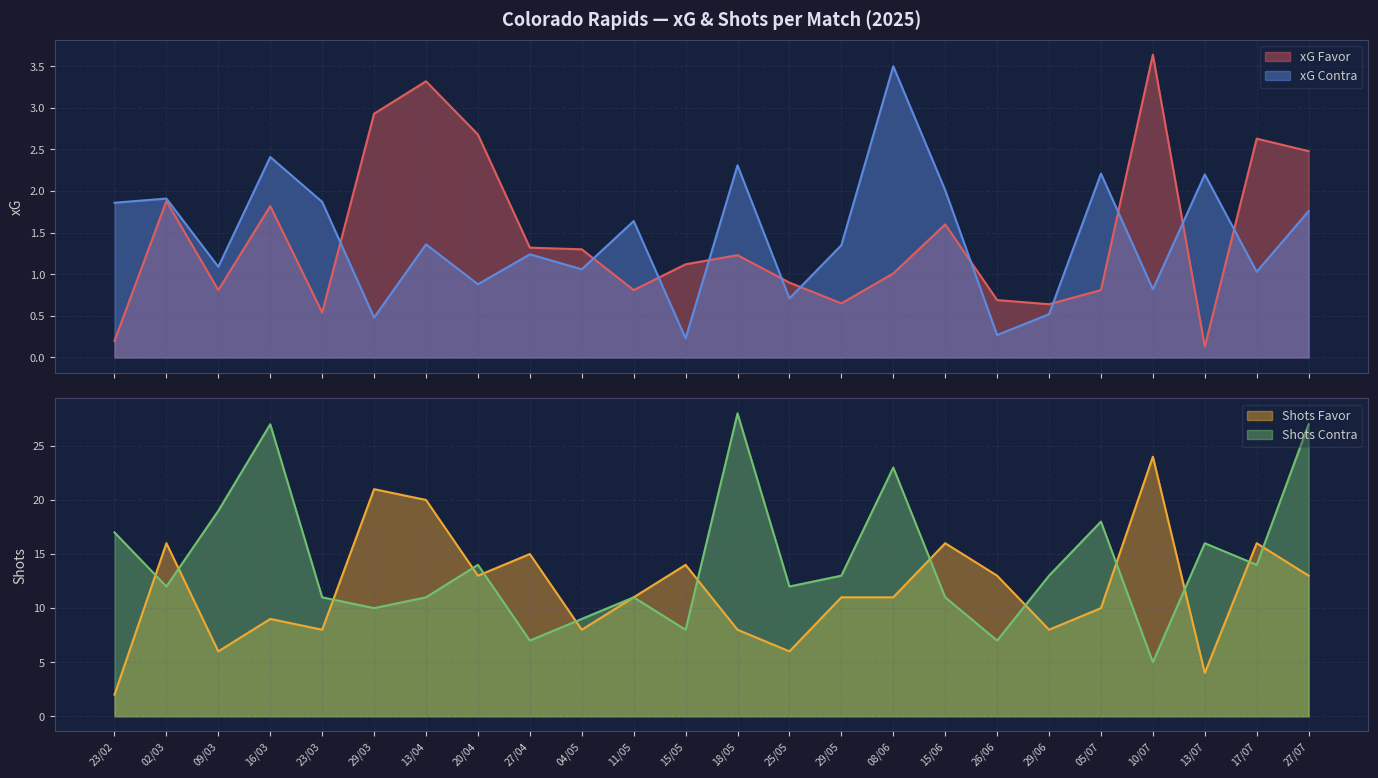

What is the sum of all xG Favor values?

35.1